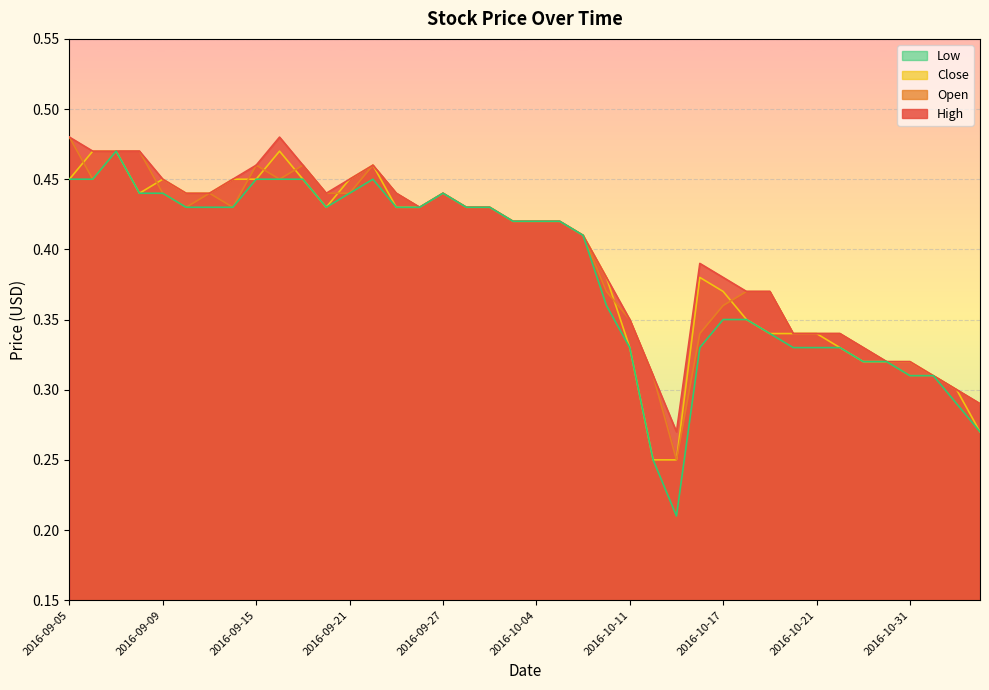

True or false: Open and High intersect in this chart.

False